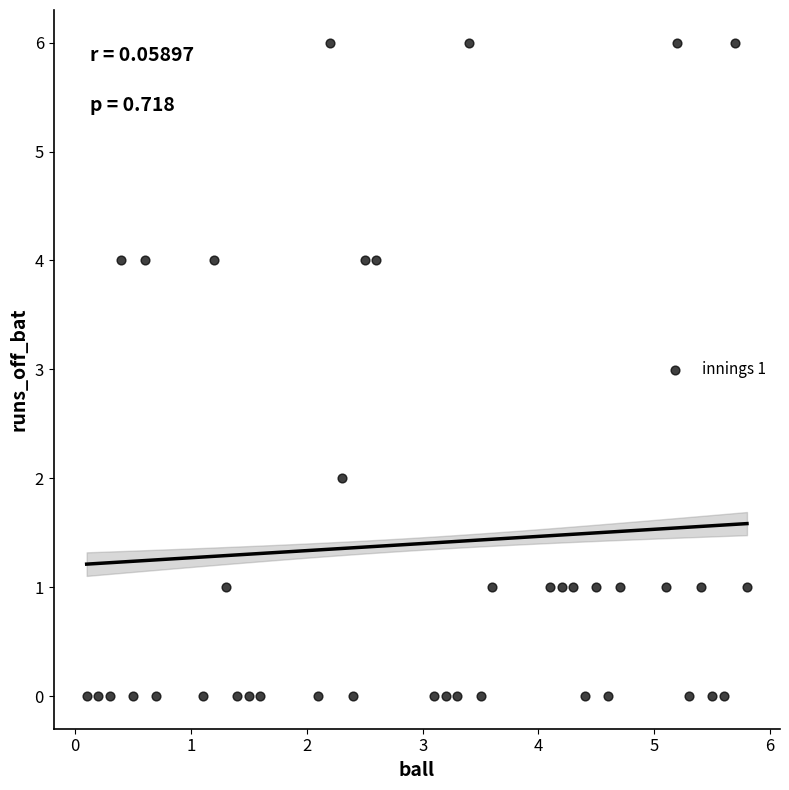

What is the range of Y values (max minus min)?

6